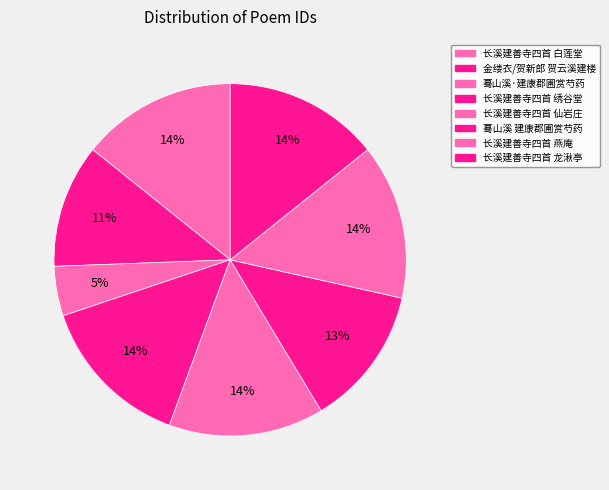

How many slices are in this pie chart?

8